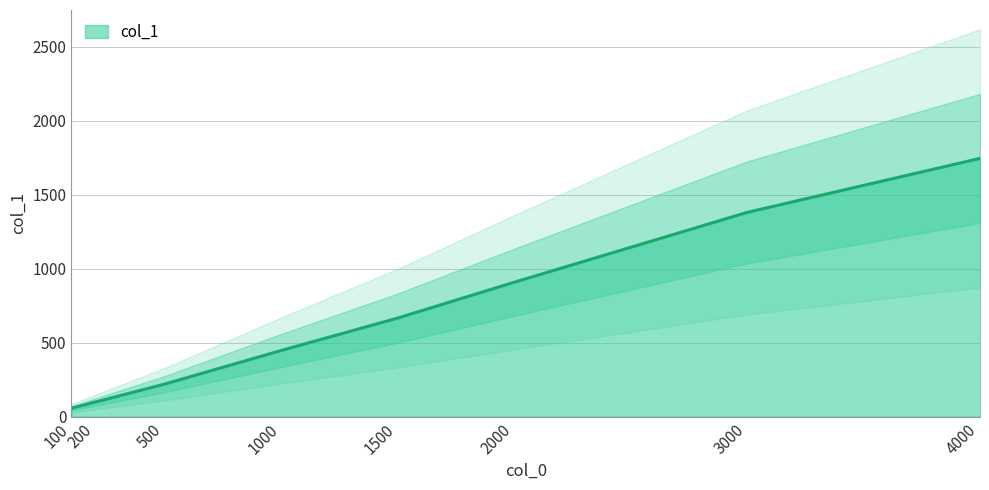

How many series are shown in this chart?

1